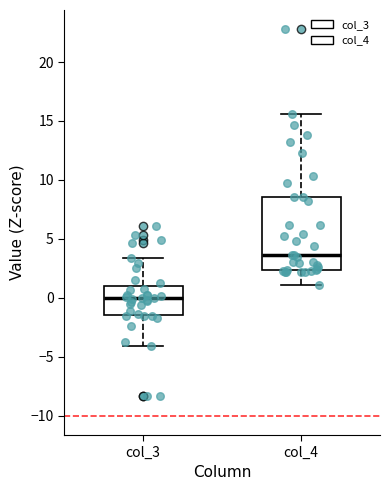

Comparing the boxes themselves (not the whiskers), which one is the tallest?

col_4